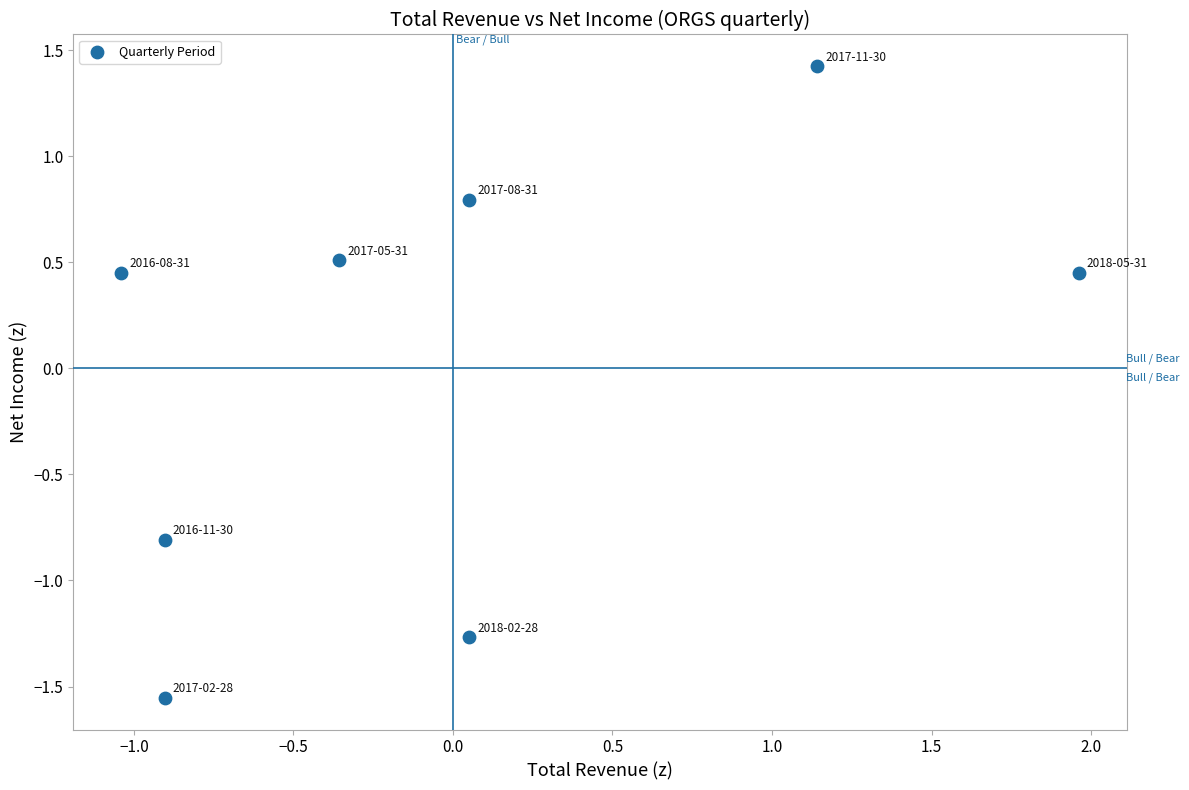

What is the range of Y values (max minus min)?

3.0